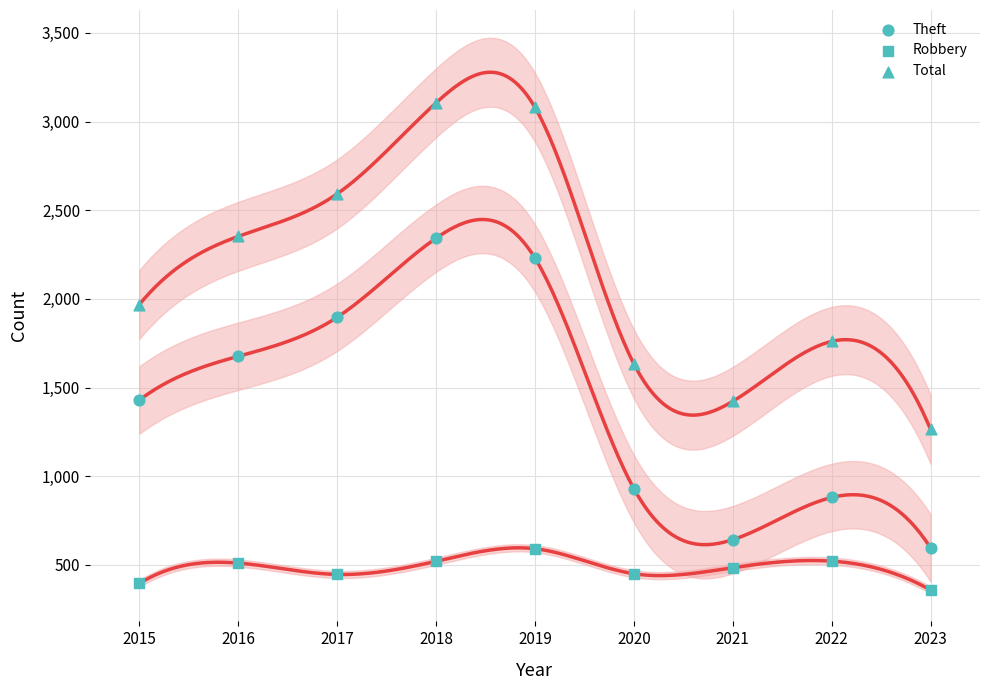

Which series has the largest total across all categories?

Total